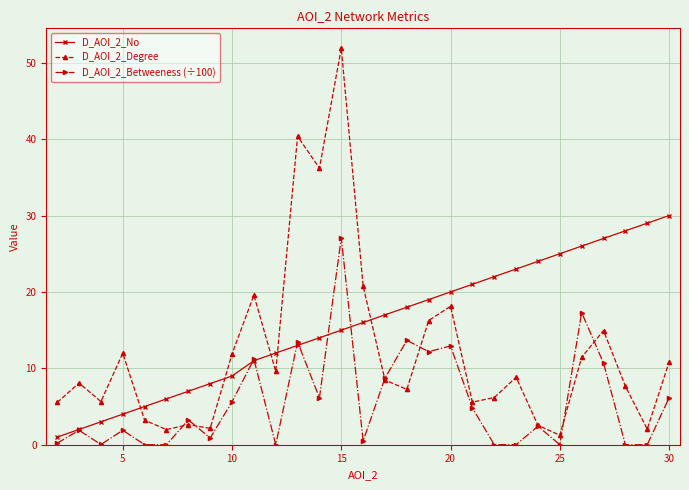

Which series has the widest spread of values?

D_AOI_2_Degree